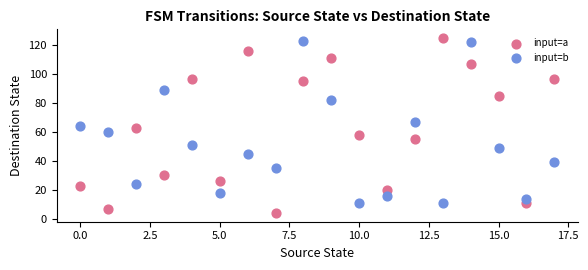

Across all data points, what is the range of Y values (max minus min)?

121